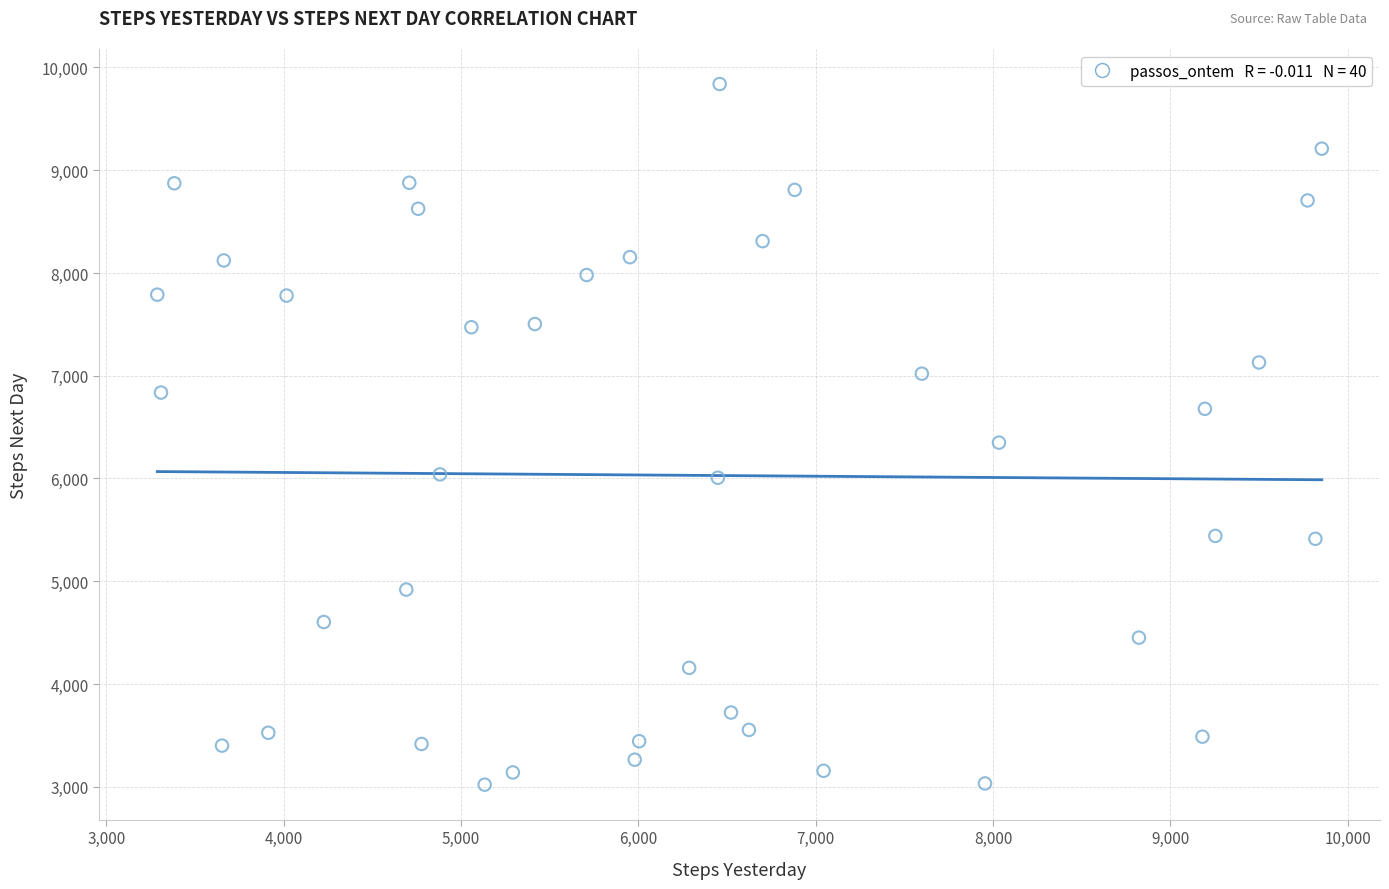

What is the range of Y values (max minus min)?

6819